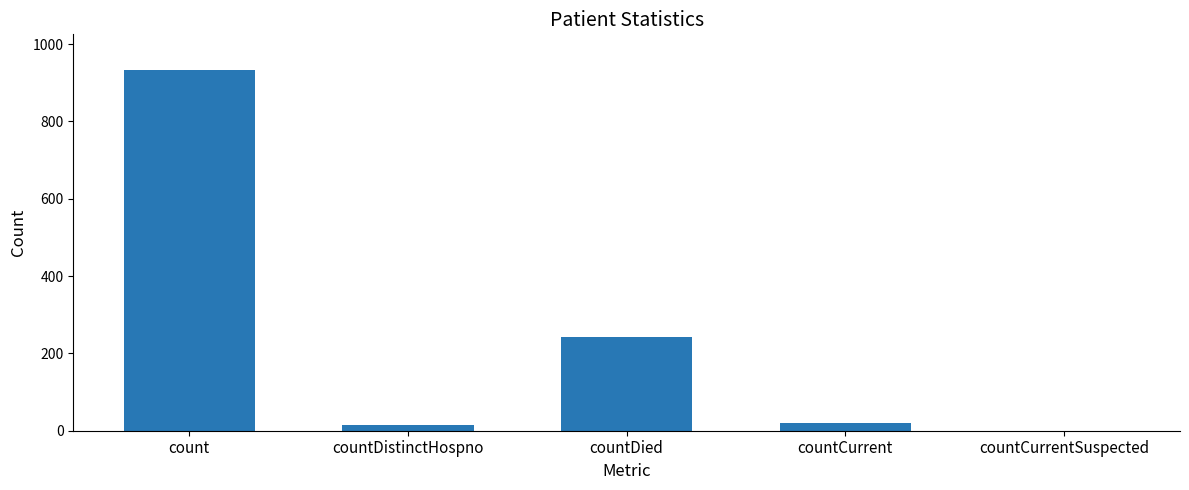

Where is the data nearest to the value 466?

countDied